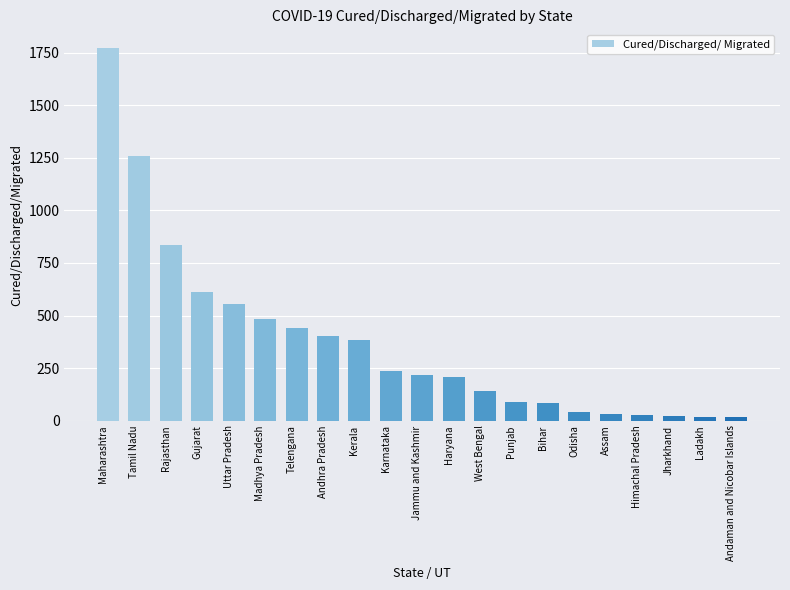

Count the number of categories in the chart.

21